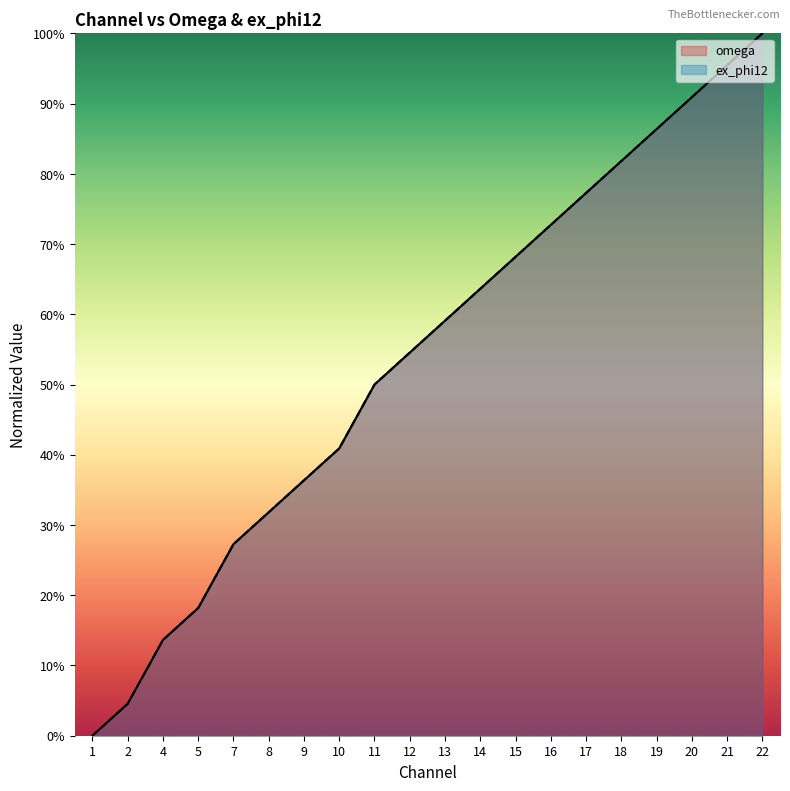

How many data points in omega are above 0?

19